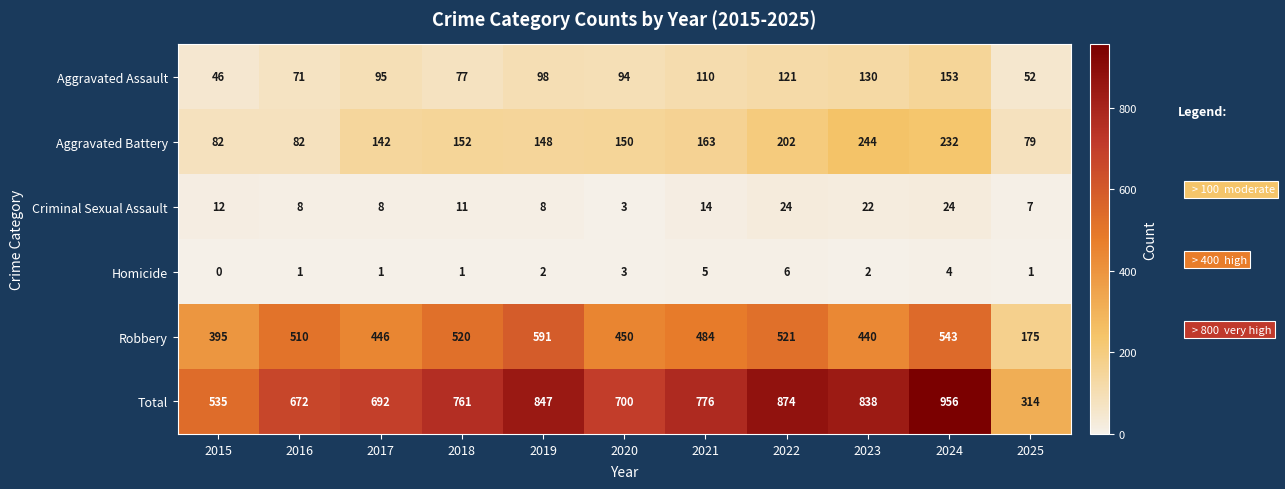

At which label is Total closest to 635?

2016